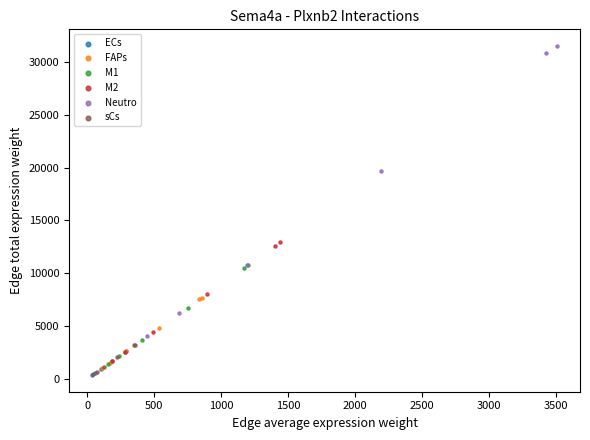

Which series contains the highest Y value?

Neutro